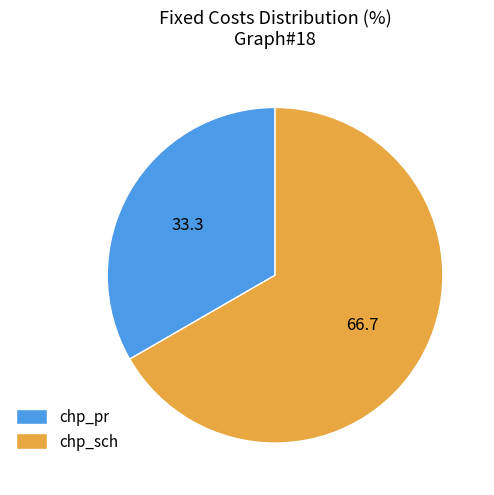

Is the sum of chp_pr and chp_sch greater than half?

Yes